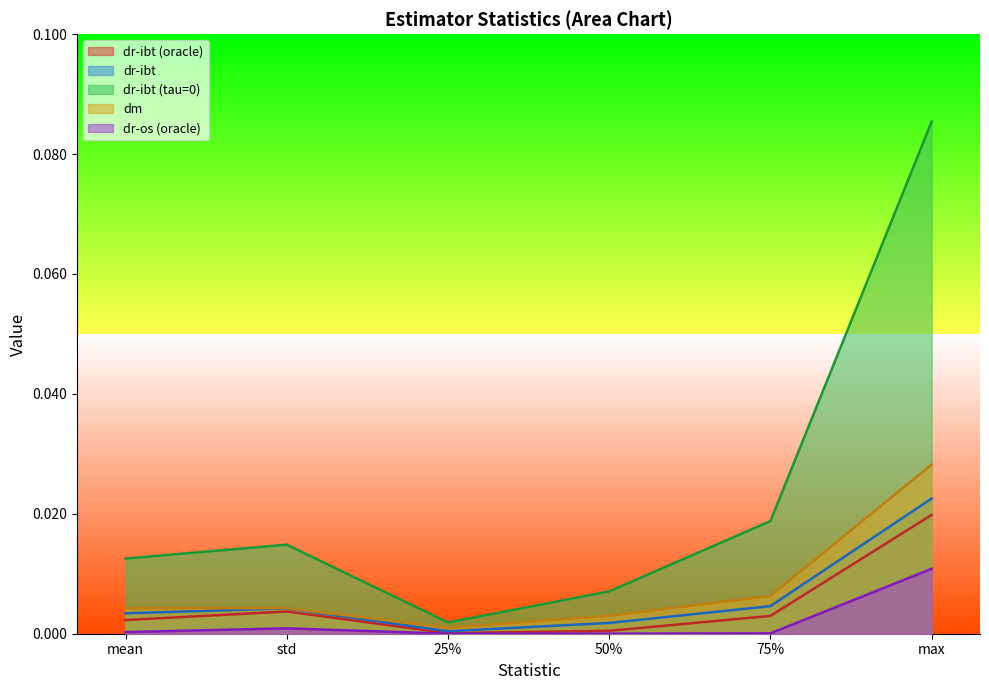

How many lines are shown in the chart?

5